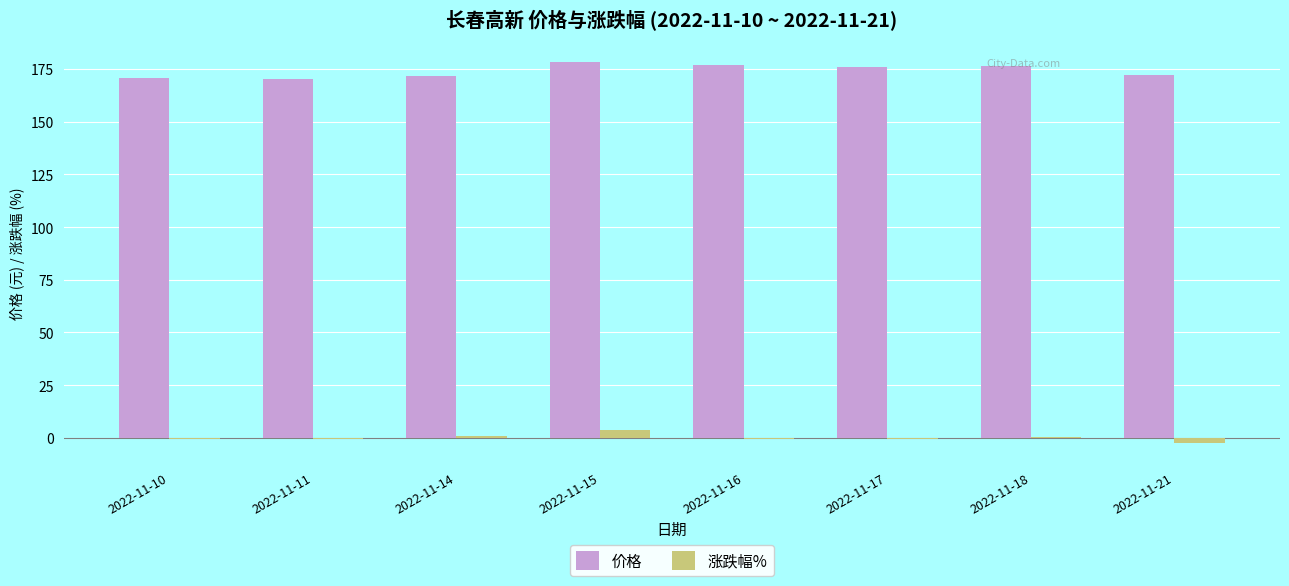

Is it true that 价格 equals 91.1 at 2022-11-17?

False